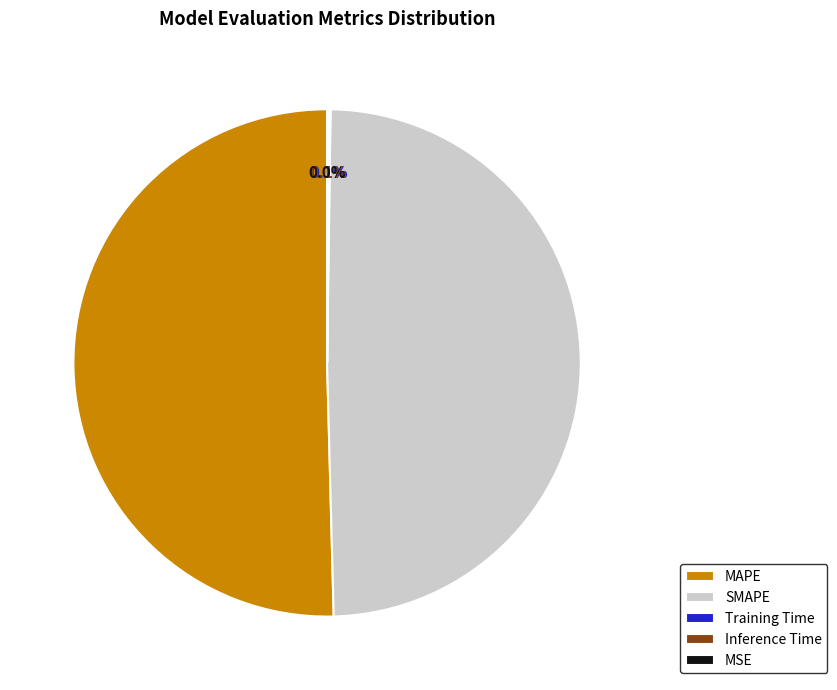

Which category has the biggest portion of the pie?

MAPE